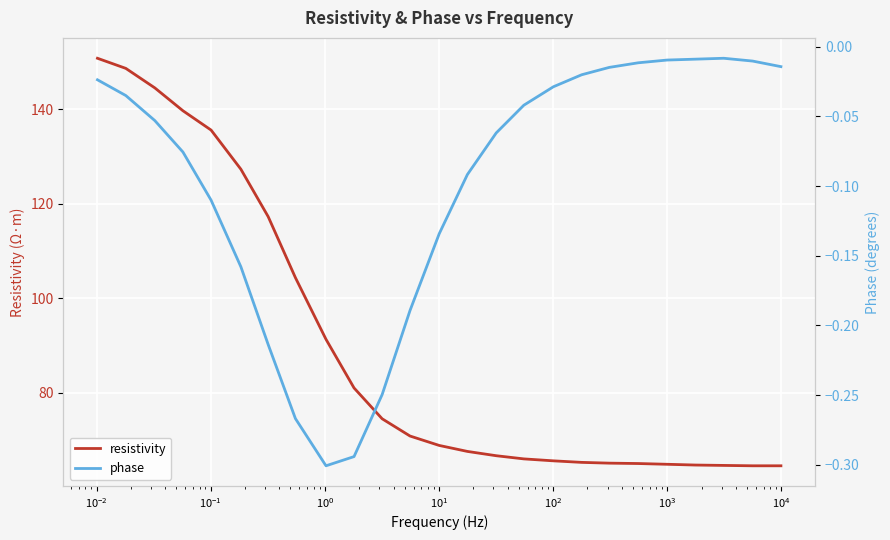

True or false: resistivity and phase intersect in this chart.

False